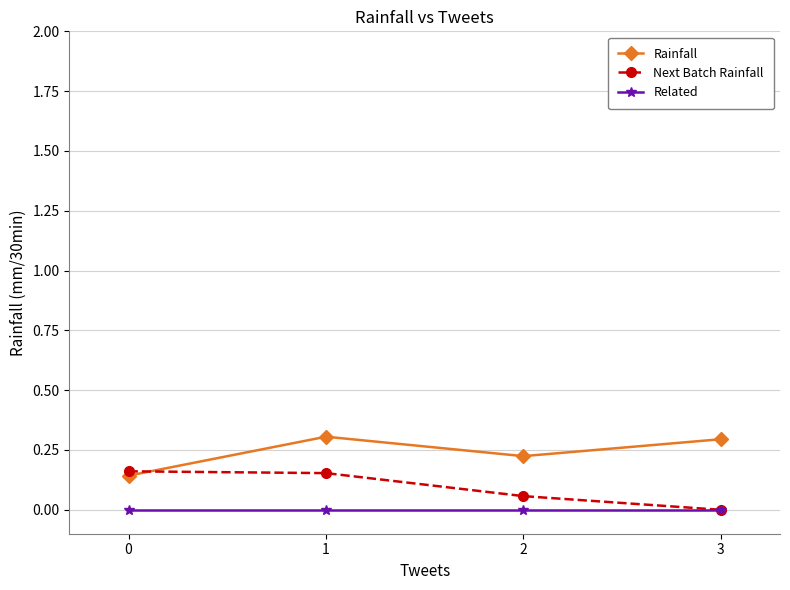

What is the value of the Rainfall point at the 2nd from the left?

0.3